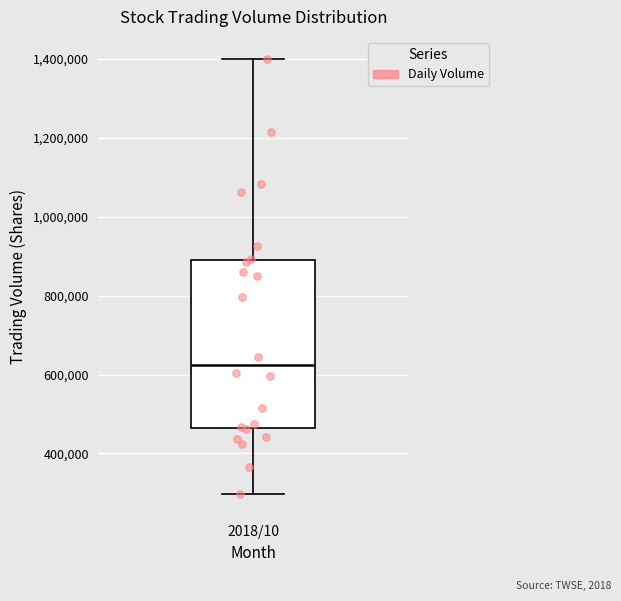

Where does the upper whisker of the box for 2018/10 end on the y-axis? The values are not printed on the chart, so give them approximately, as read against the axis.

1400000